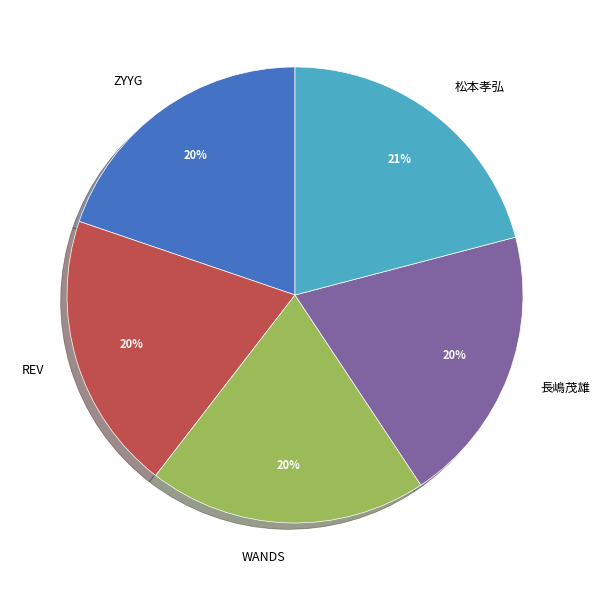

To the nearest percent, what is the average slice percentage?

20%